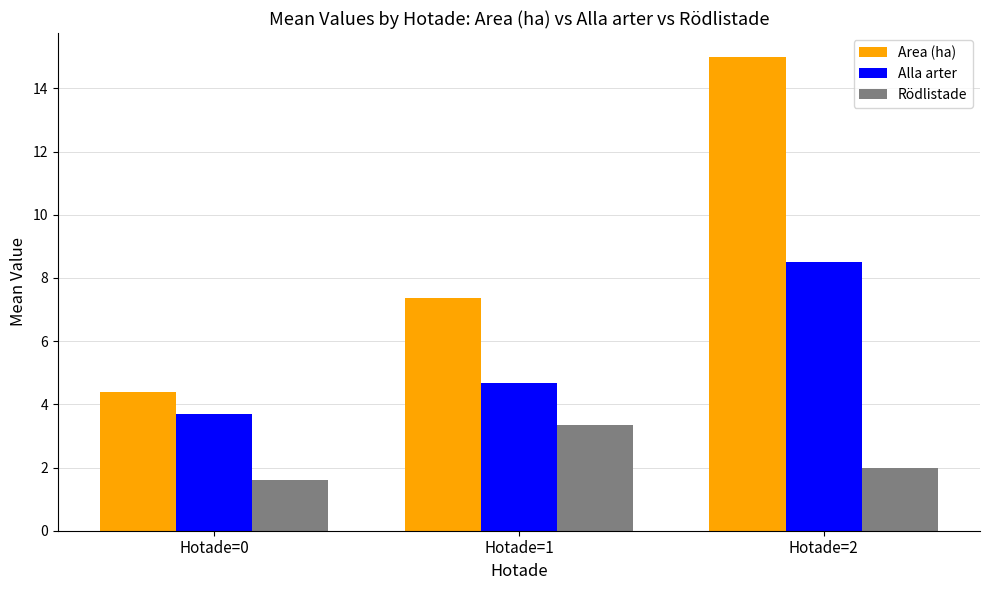

At Hotade=2, list the series in order from smallest to largest.

Rödlistade, Alla arter, Area (ha)